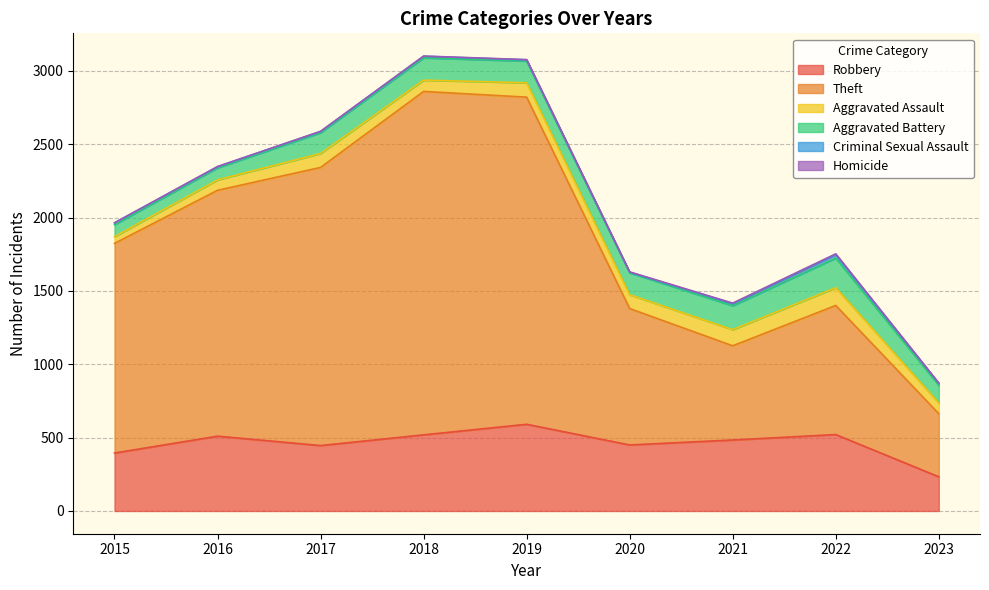

Where is Criminal Sexual Assault nearest to the value 13?

2023